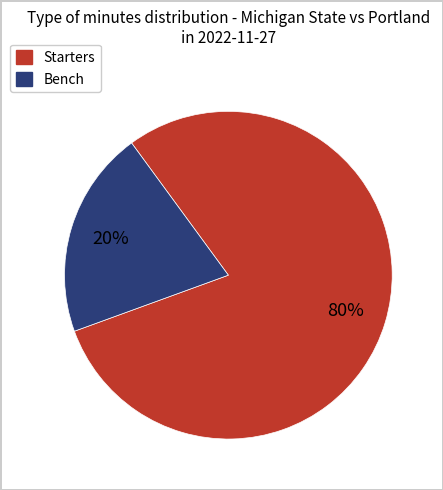

To the nearest percent, what is the average slice percentage?

50%